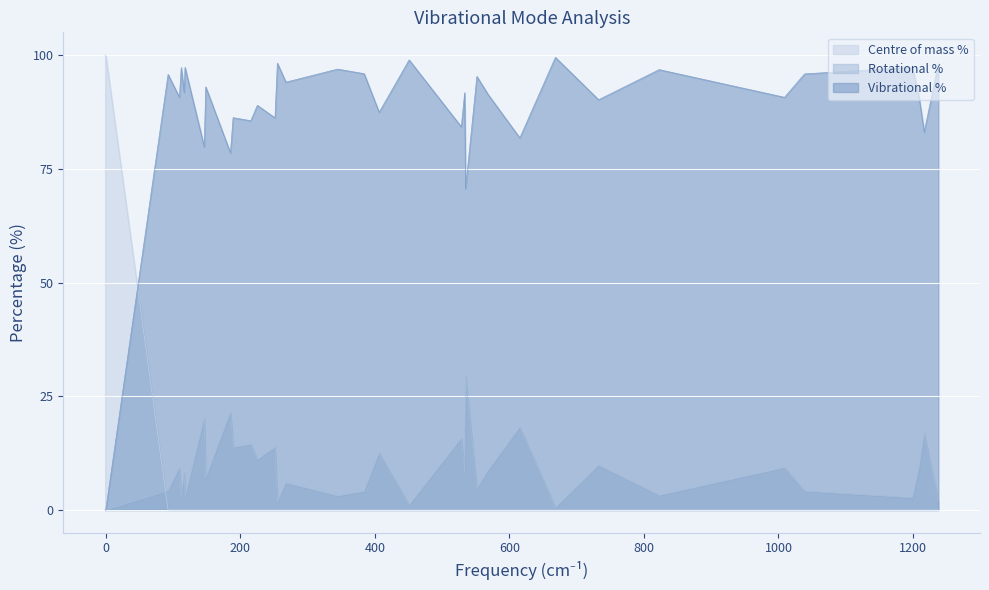

Which series ends up on top after the final intersection of Vibrational % and Centre of mass %?

Vibrational %